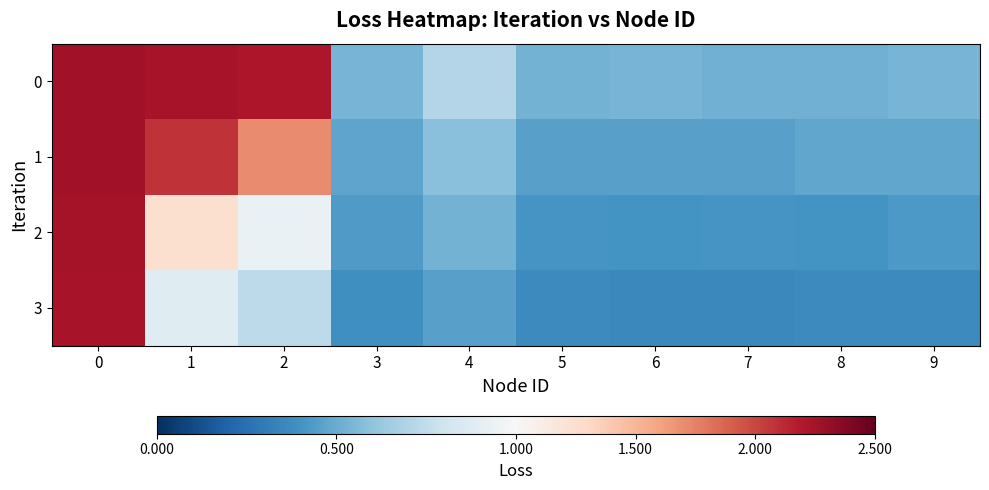

What is the greatest value displayed?

2.3